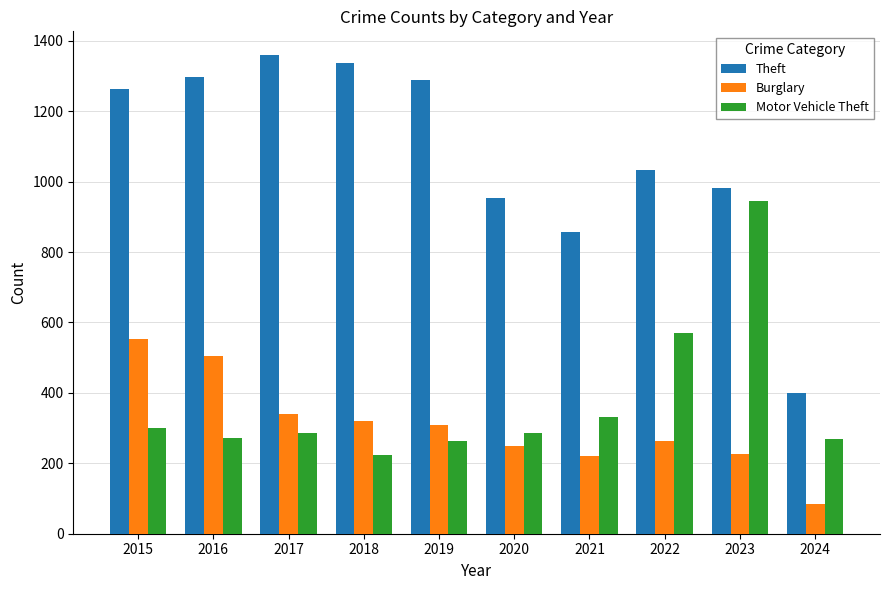

At which category does the chart reach its minimum across all series?

2024